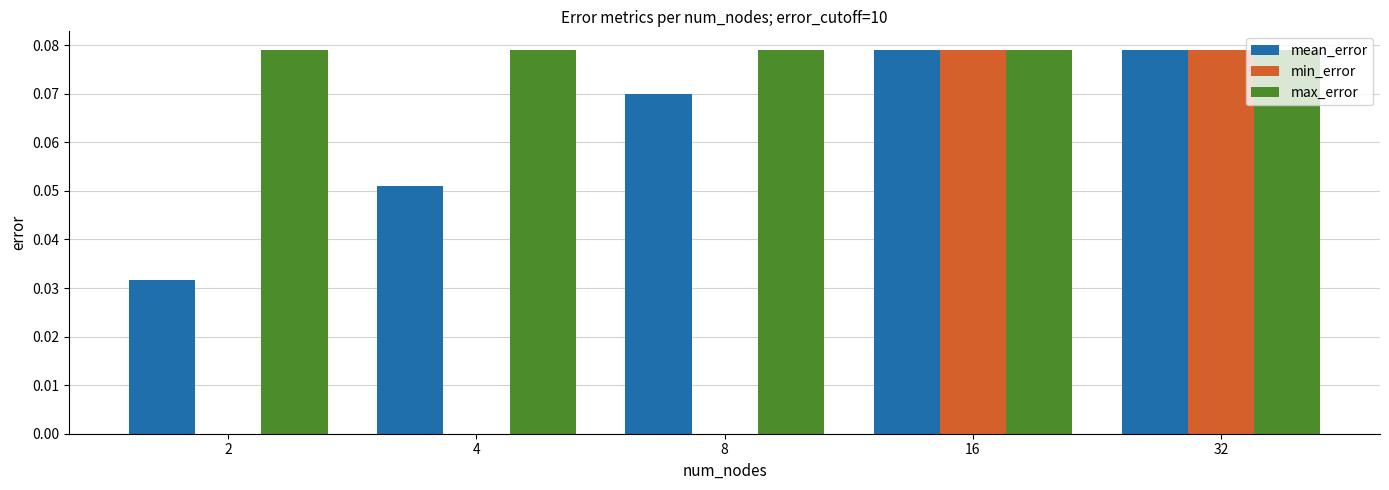

Is the value of max_error at 32 greater than the value of min_error at 4?

Yes